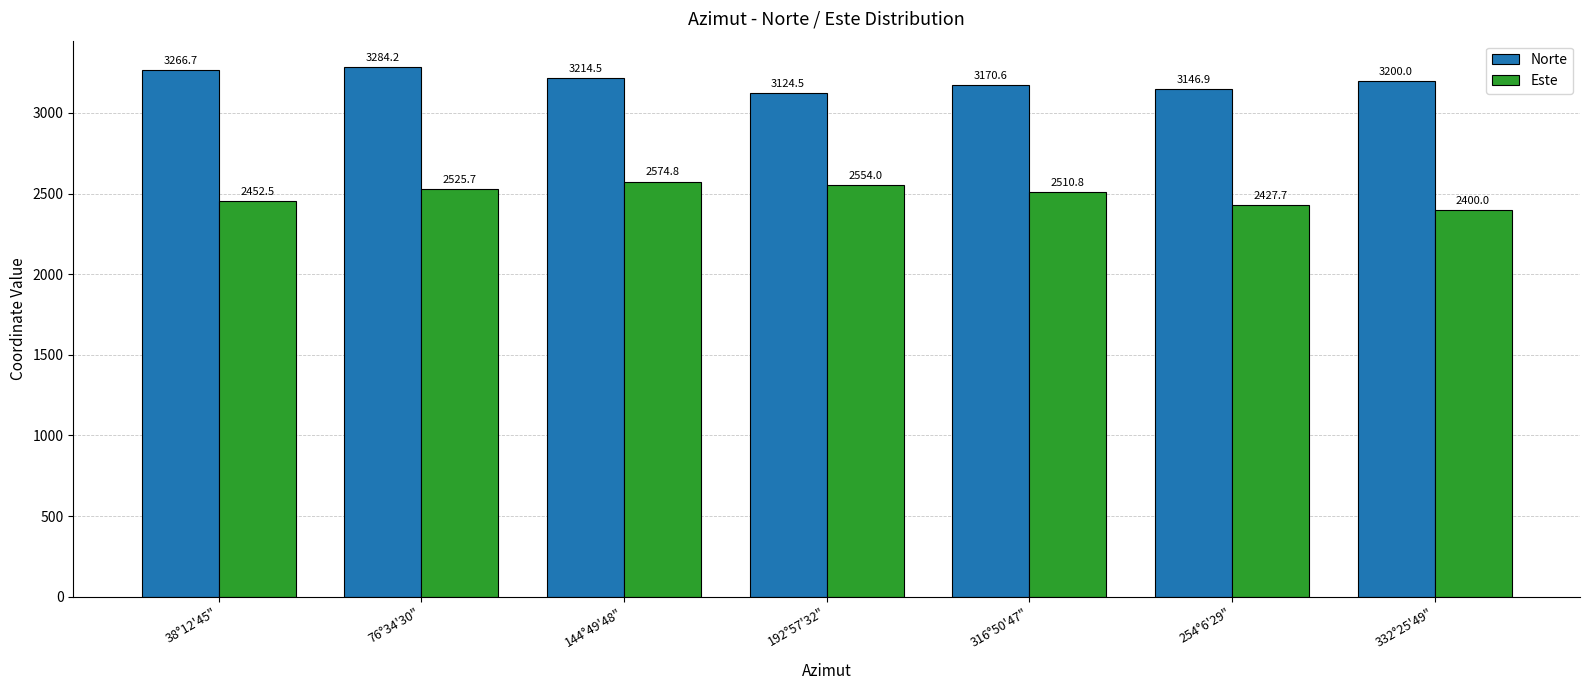

At which category does the chart reach its peak across all series?

76°34'30"